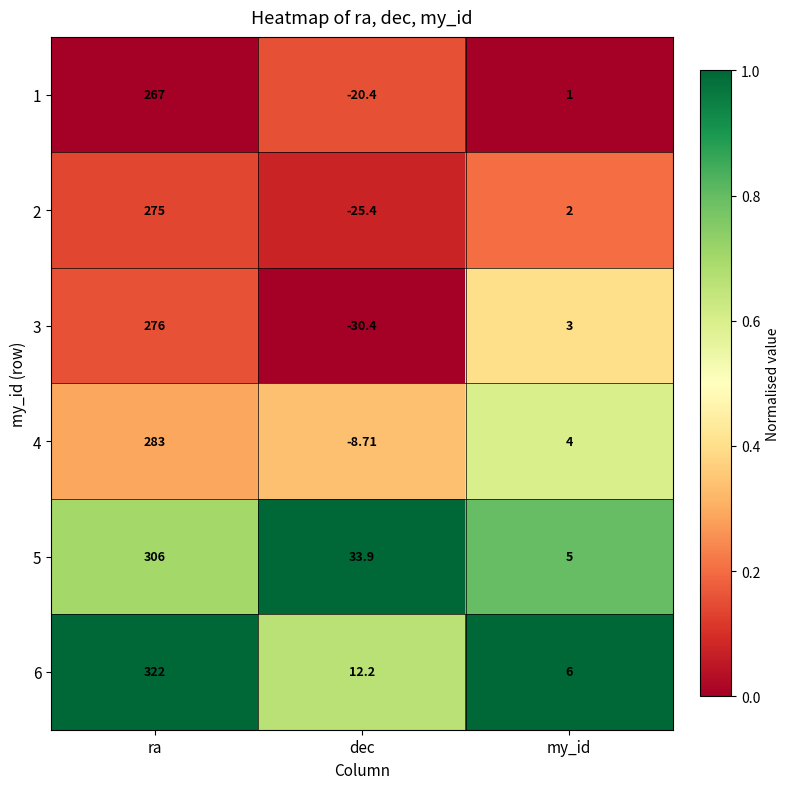

List the series in order of their peak value, highest first.

6, 5, 4, 3, 2, 1